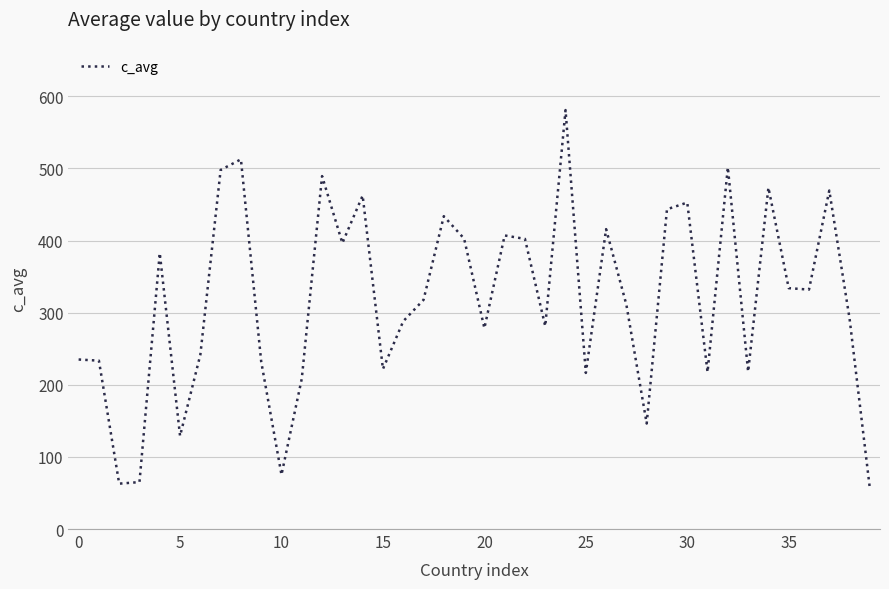

True or false: the data has more than 2 interior local peaks.

True